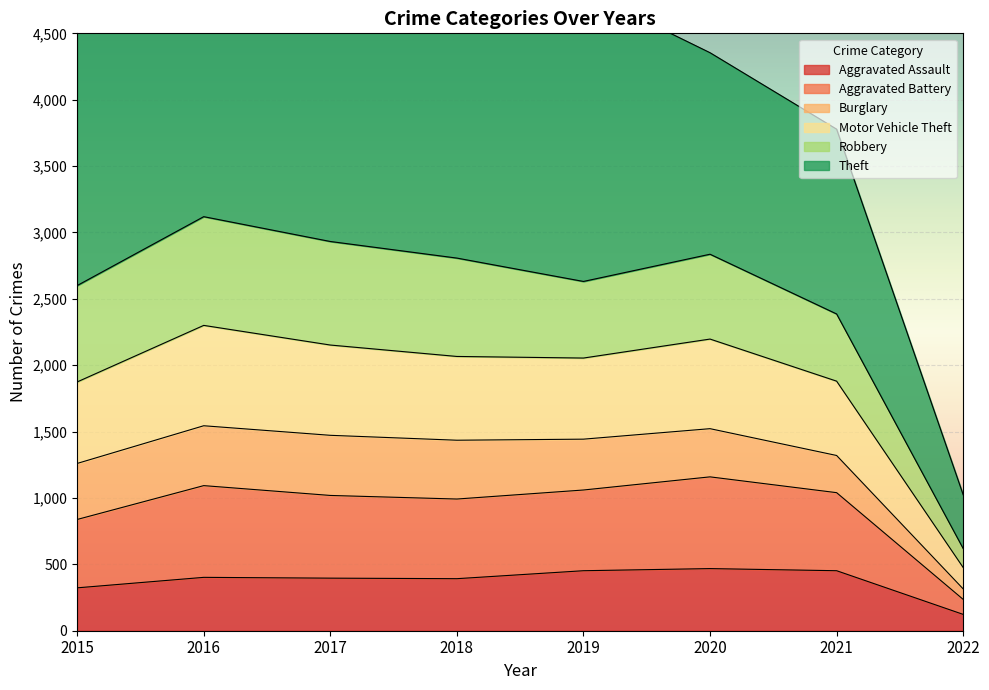

True or false: Aggravated Assault has more than 1 interior local peaks.

True